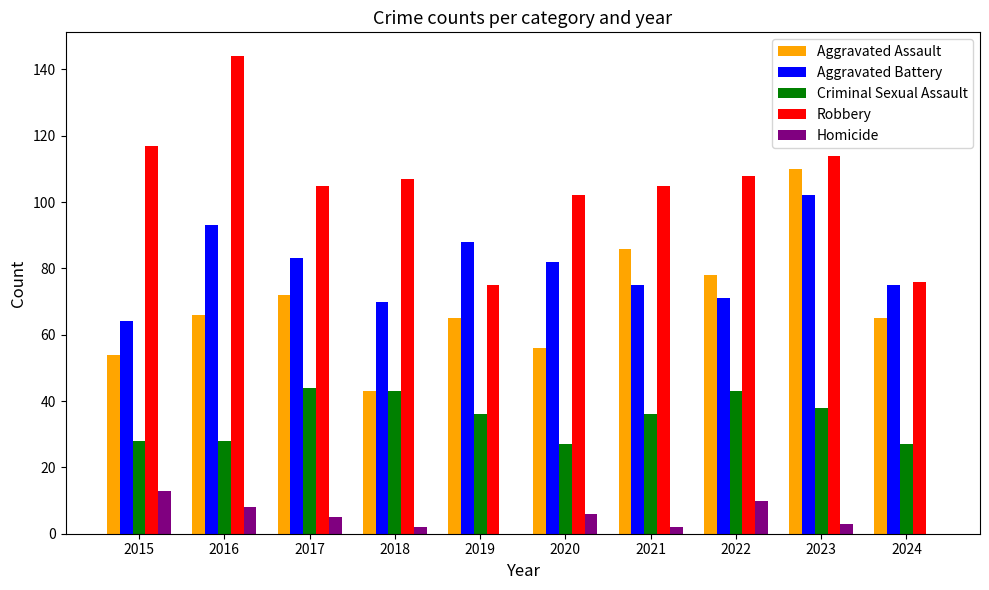

Is it true that Criminal Sexual Assault equals 43 at 2018?

True